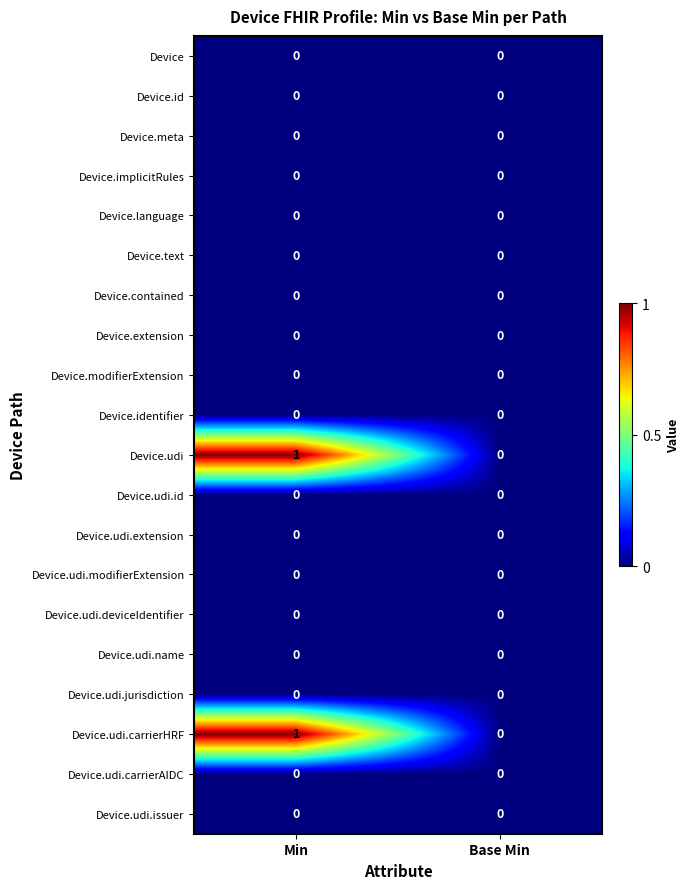

At which category is the sum across all series the highest?

Min